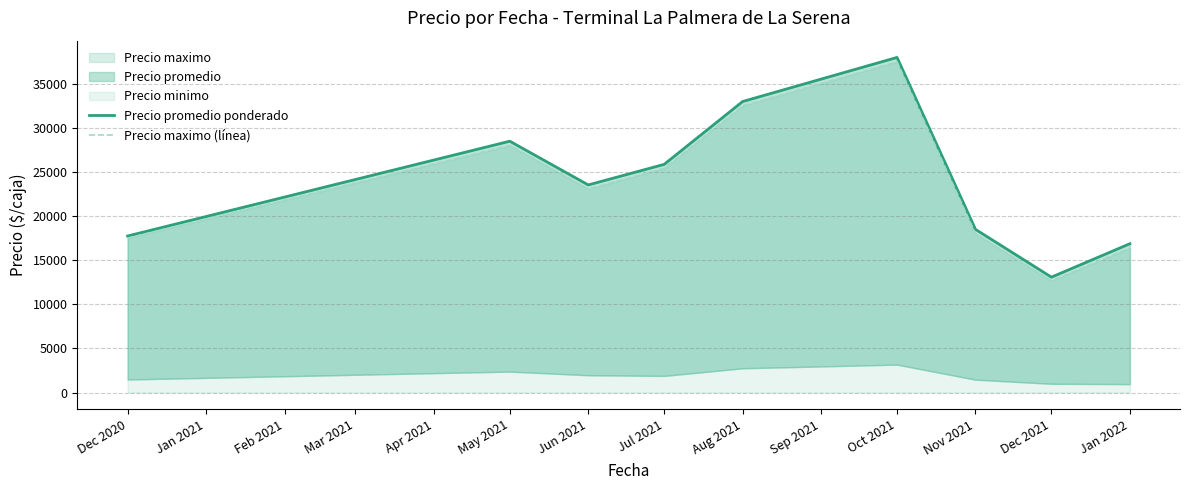

Reading left to right, what are all the values shown in this chart?

Precio promedio ponderado: 17750.0	28500.0	23541.7	25875.0	33000.0	38000.0	18500.0	13083.3	16875.0
Precio maximo (línea): 17500.0	28000.0	23083.3	25416.7	32500.0	37500.0	18000.0	12666.7	16375.0